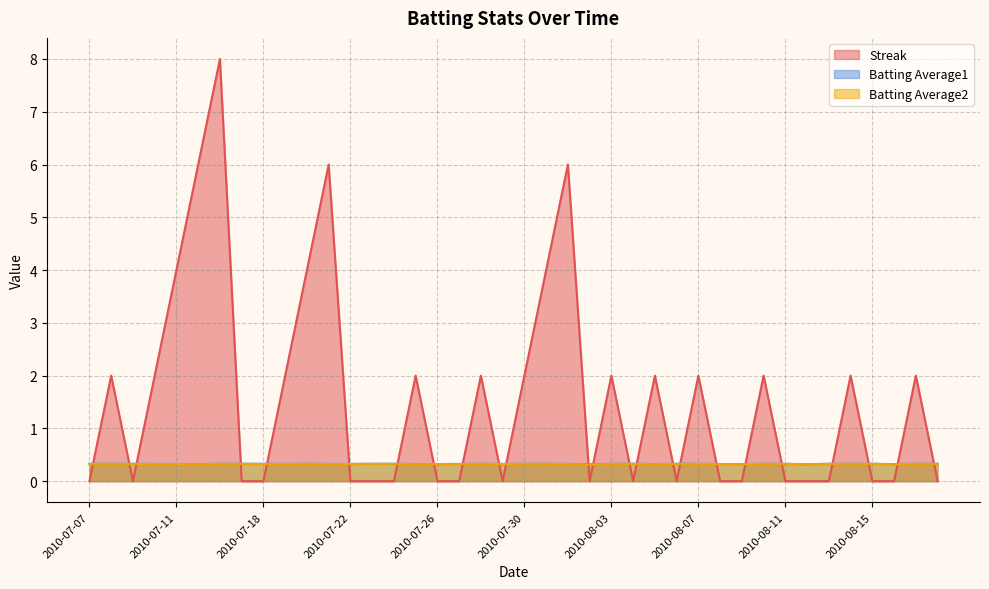

What is the difference between the maximum and minimum values in the Streak series?

8.0